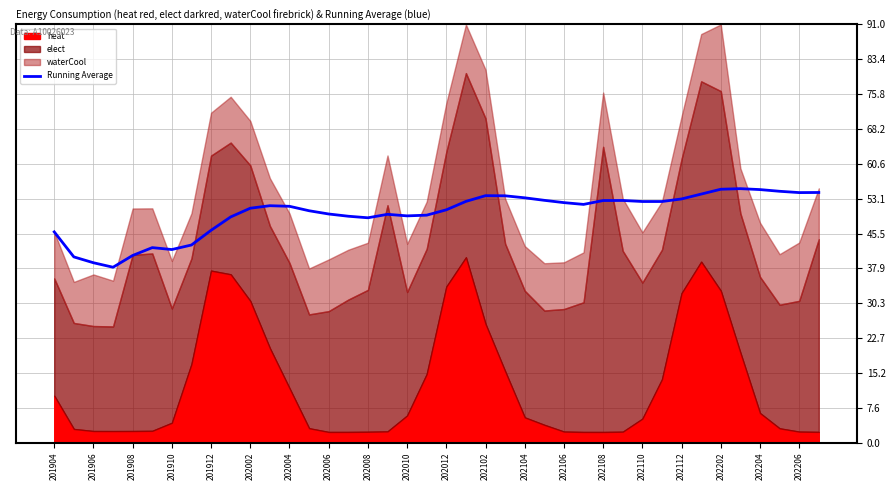

What is the difference between the maximum and minimum values?

17.1